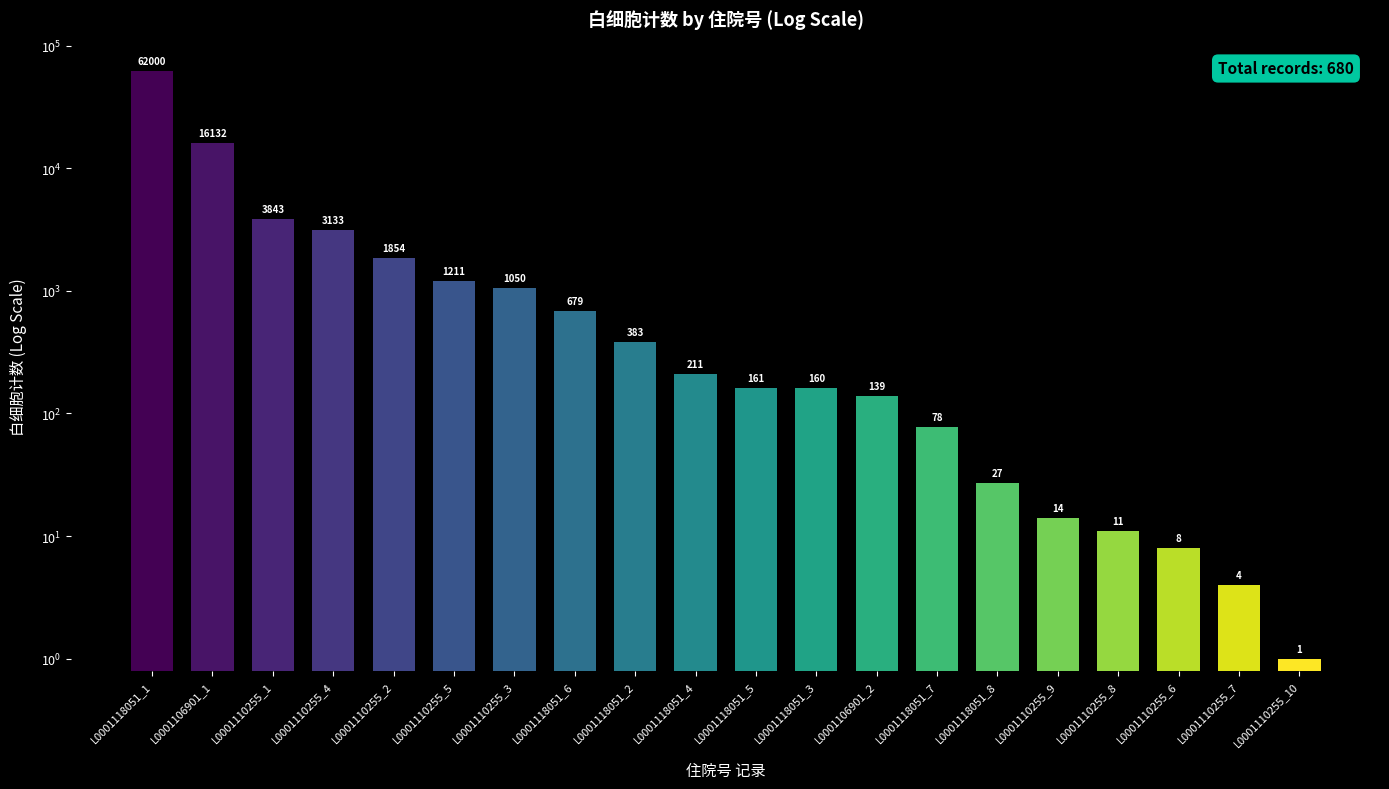

Reading left to right, list all the values displayed in this chart.

L0001118051_1=62000	L0001106901_1=16132	L0001110255_1=3843	L0001110255_4=3133	L0001110255_2=1854	L0001110255_5=1211	L0001110255_3=1050	L0001118051_6=679	L0001118051_2=383	L0001118051_4=211	L0001118051_5=161	L0001118051_3=160	L0001106901_2=139	L0001118051_7=78	L0001118051_8=27	L0001110255_9=14	L0001110255_8=11	L0001110255_6=8	L0001110255_7=4	L0001110255_10=1